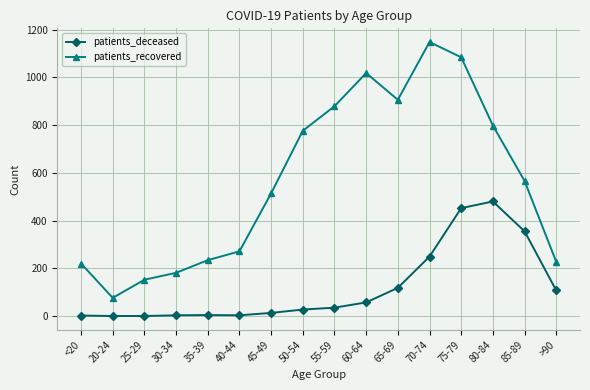

Is it true that patients_deceased equals 177 at 75-79?

False